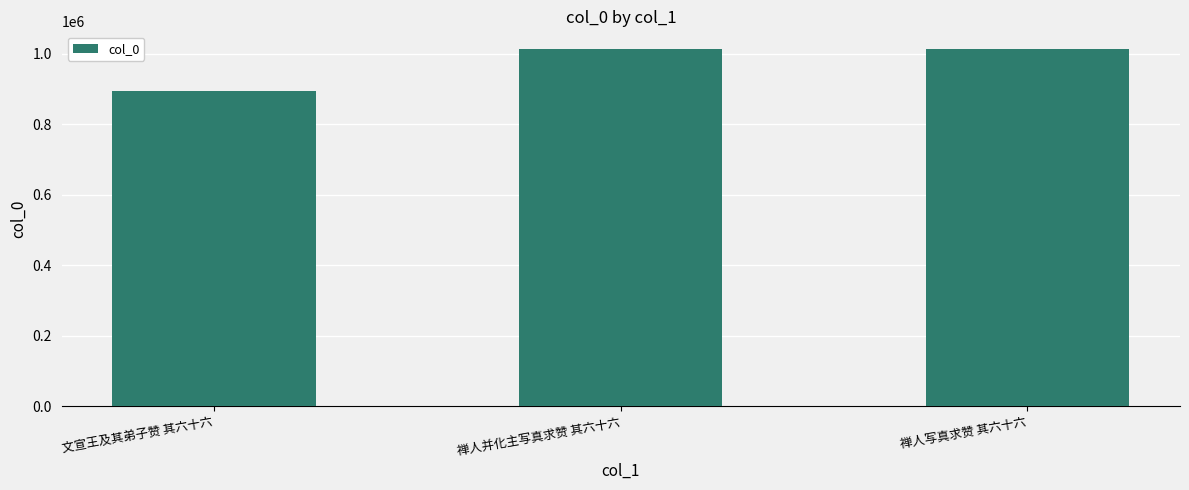

The chart shows a value of 1012996 at 禅人写真求赞 其六十六. True or false?

True